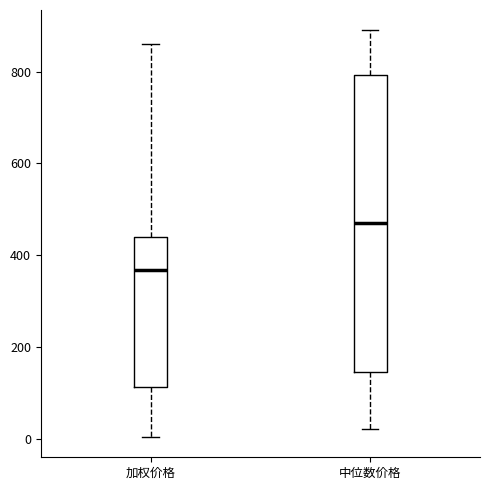

Which box is the tallest, from its lower edge to its upper edge?

中位数价格